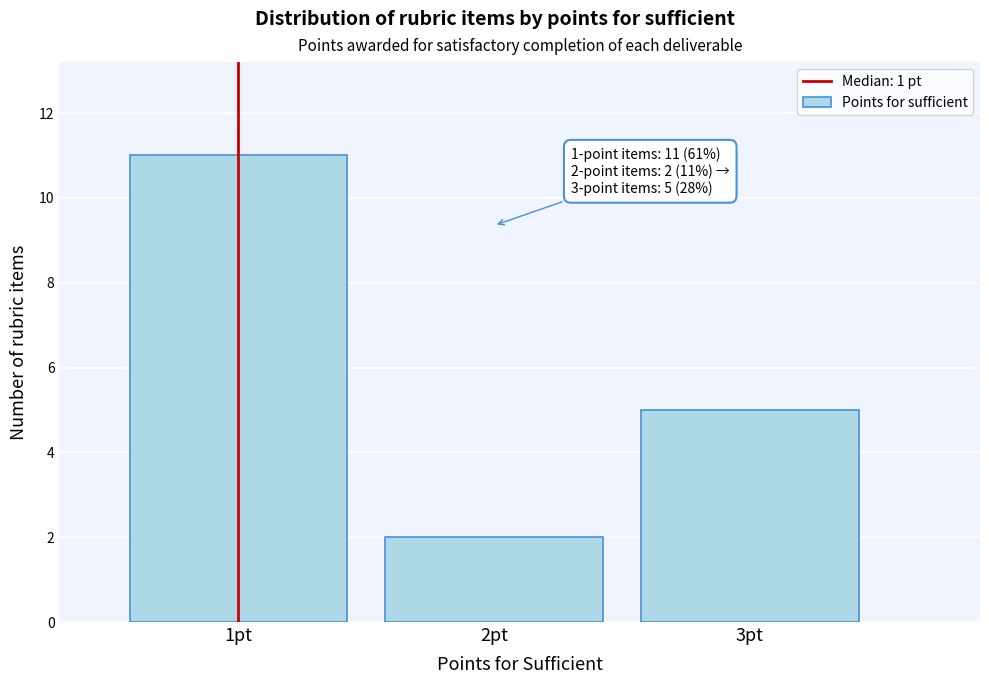

Which range on the x-axis has the tallest bar?

0.5 to 1.5